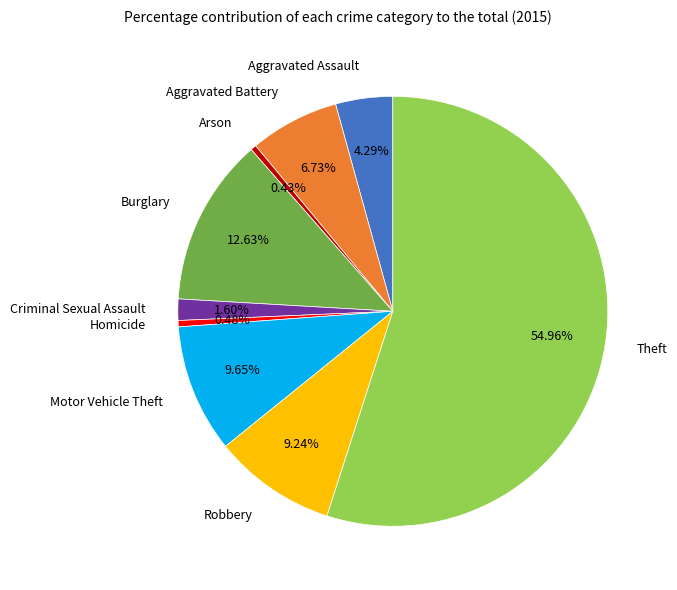

To the nearest percent, what is the difference between the largest and smallest slice percentages?

55%